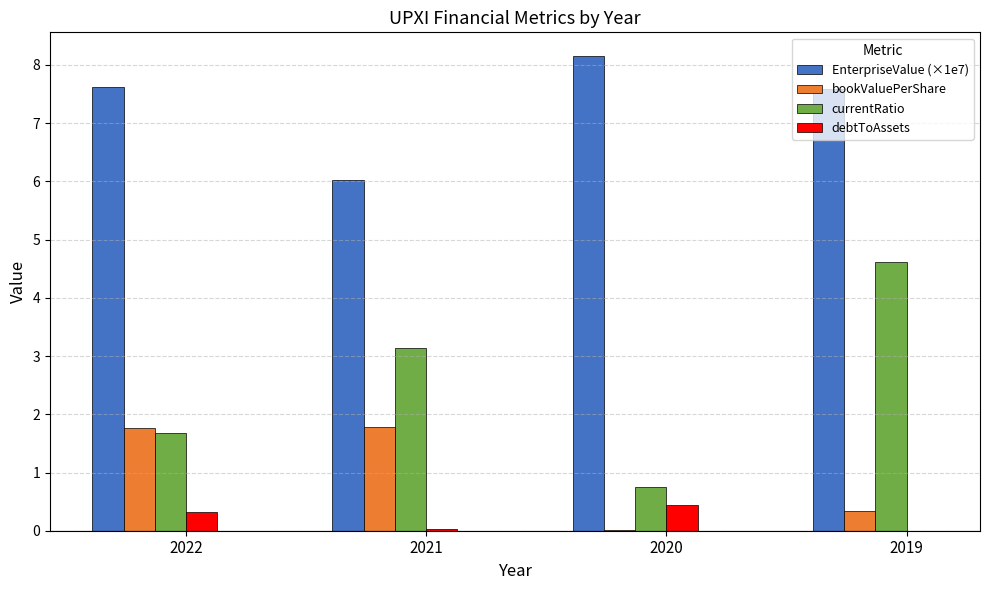

Which category has the highest value across all series?

2020